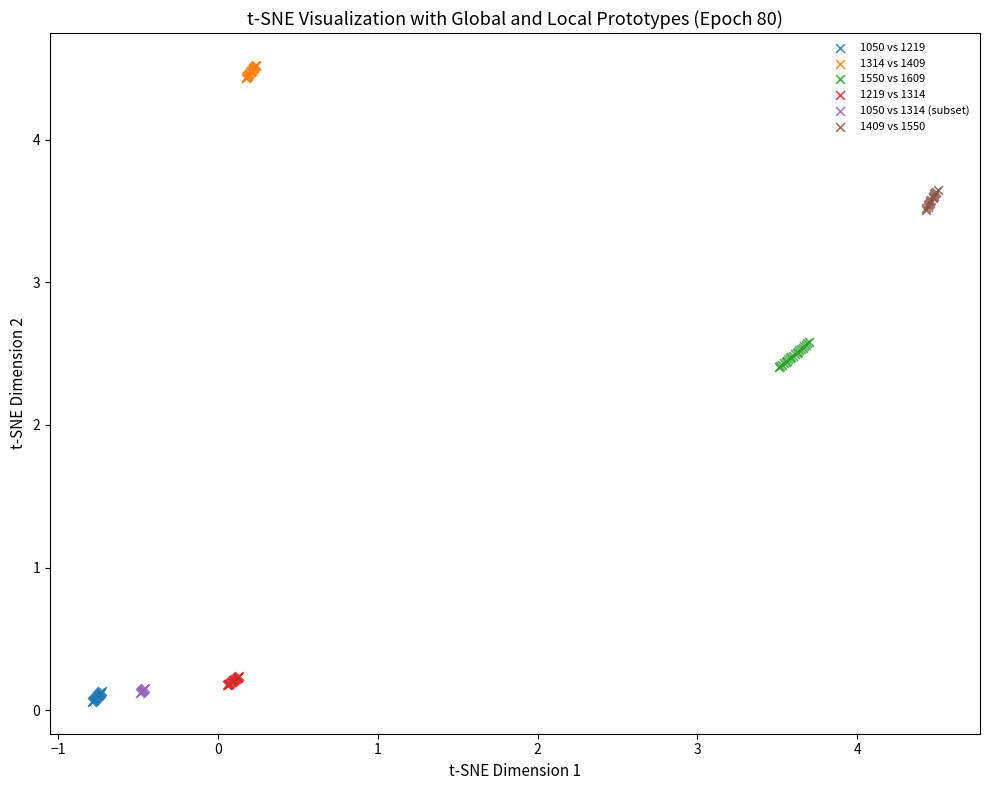

Which series reaches the maximum Y coordinate?

1314 vs 1409